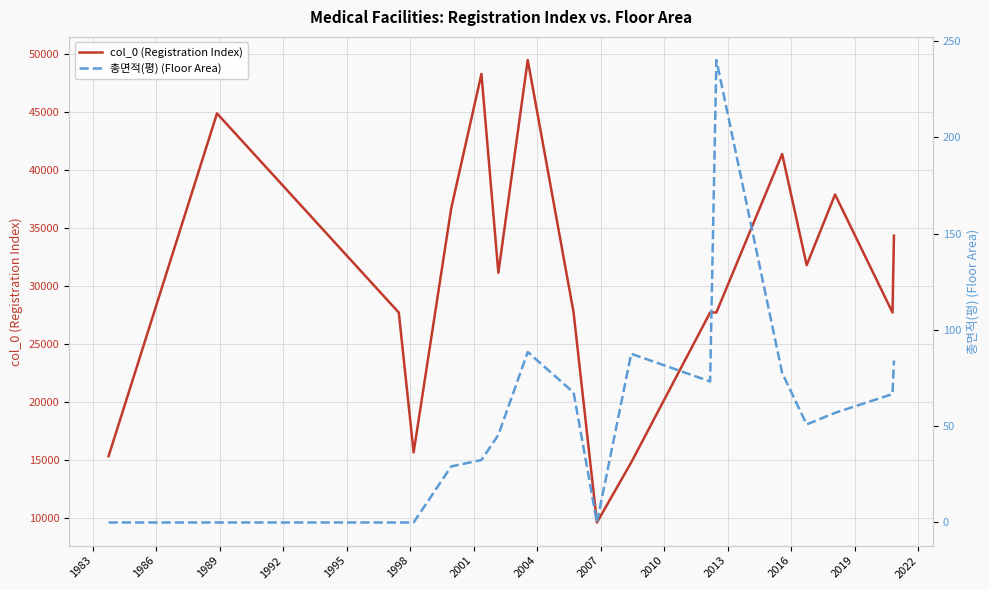

Is this an area chart (filled region under the line)?

No